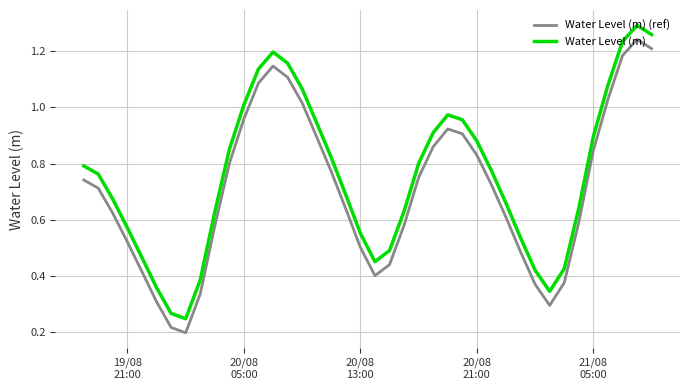

In Water Level (m) (ref), how many points are higher than both neighbors (excluding endpoints)?

3